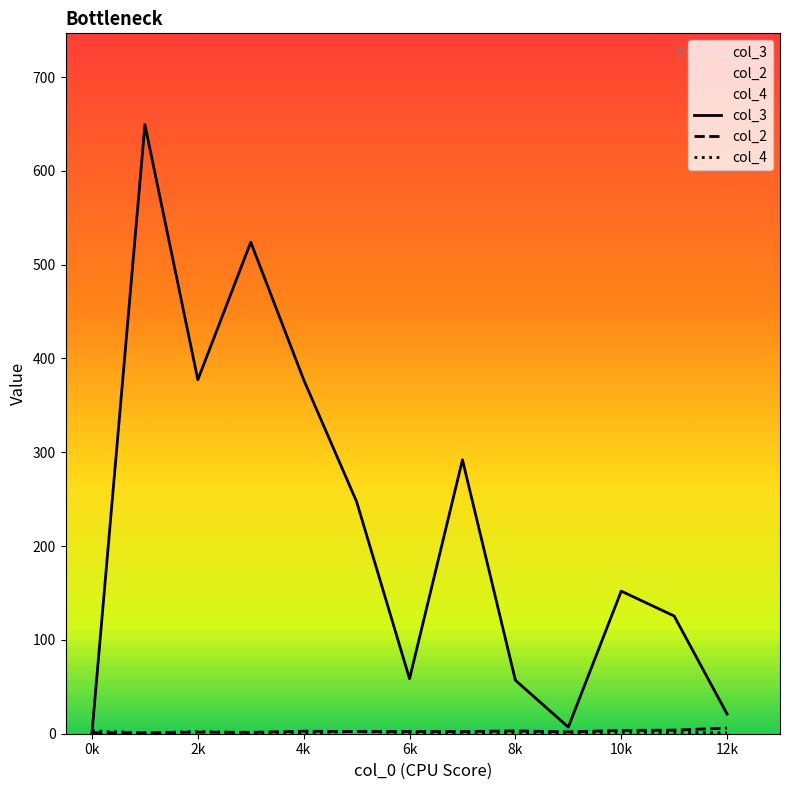

Which series has the largest range (max minus min)?

col_3